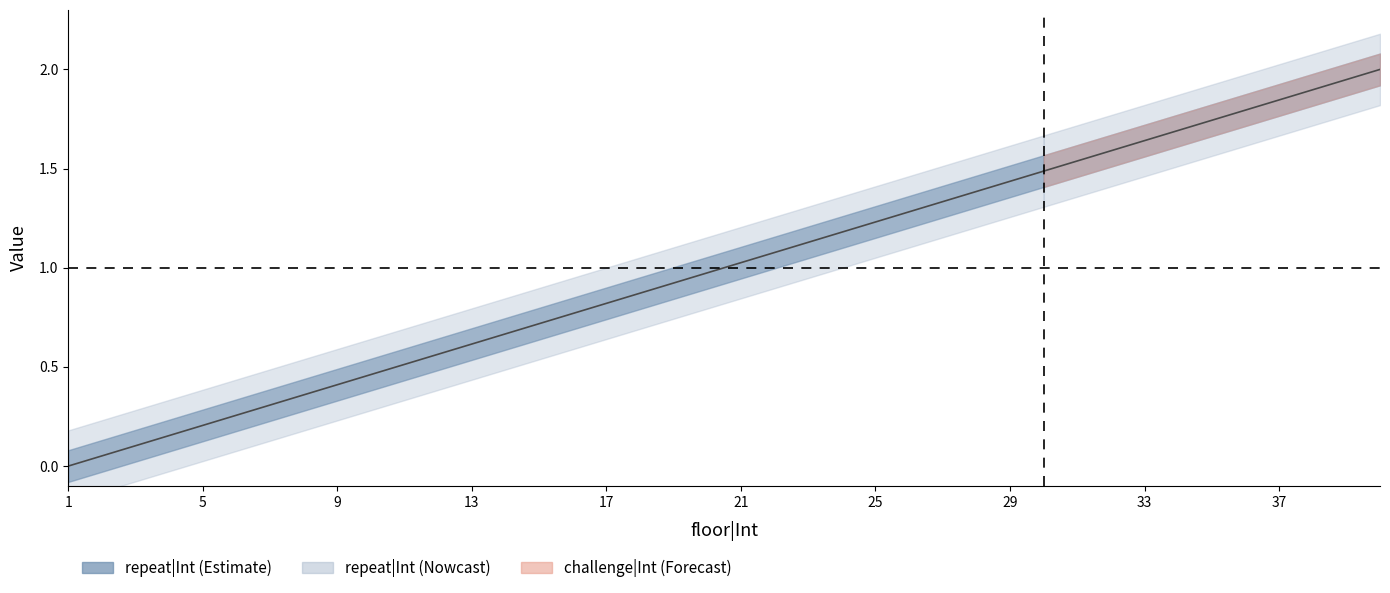

What is the sum of all values?

22.3